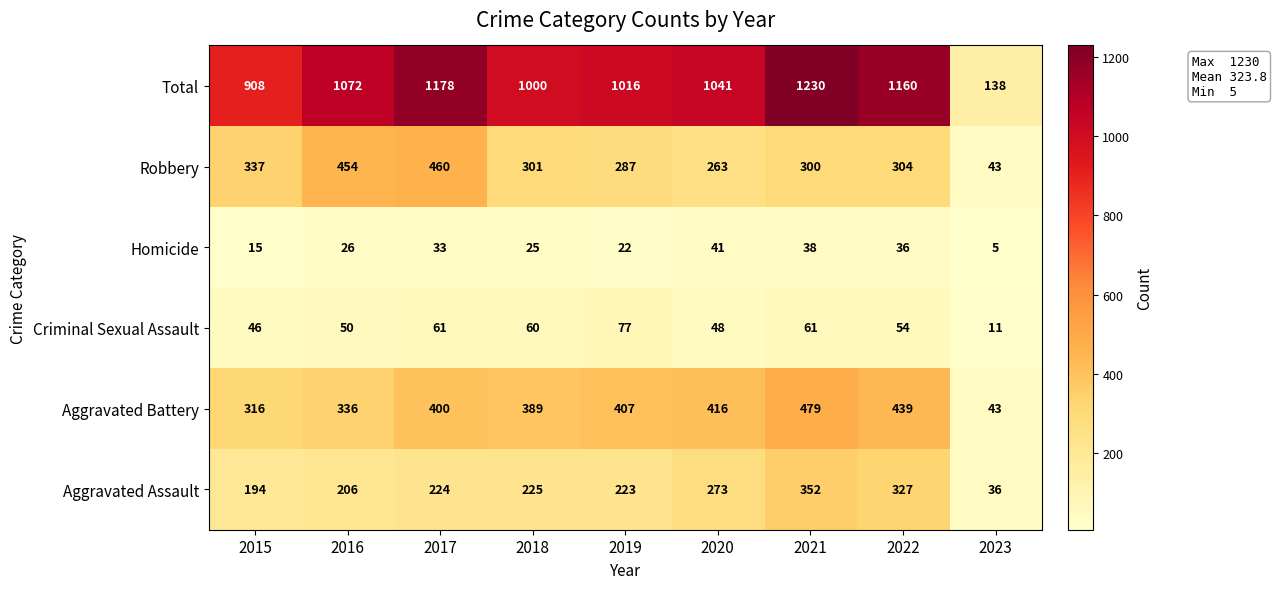

What is the minimum value shown in the chart?

5